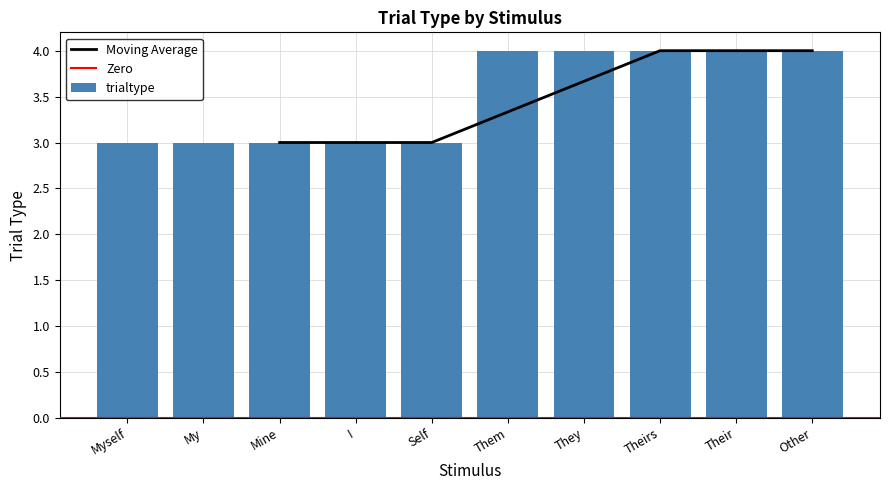

At which category does the chart reach its peak across all series?

Them